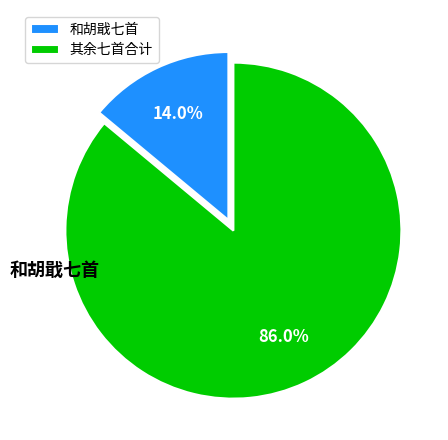

Which slice is the largest?

其余七首合计